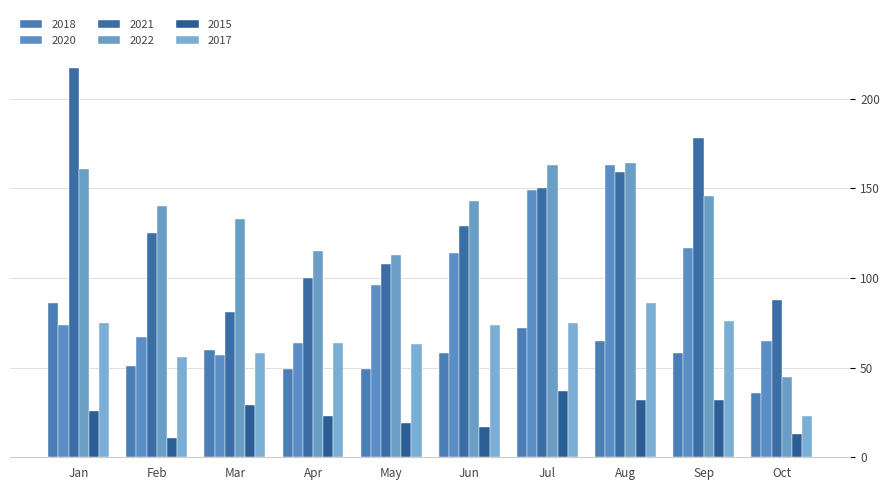

What is the highest value of the 2020 series?

163